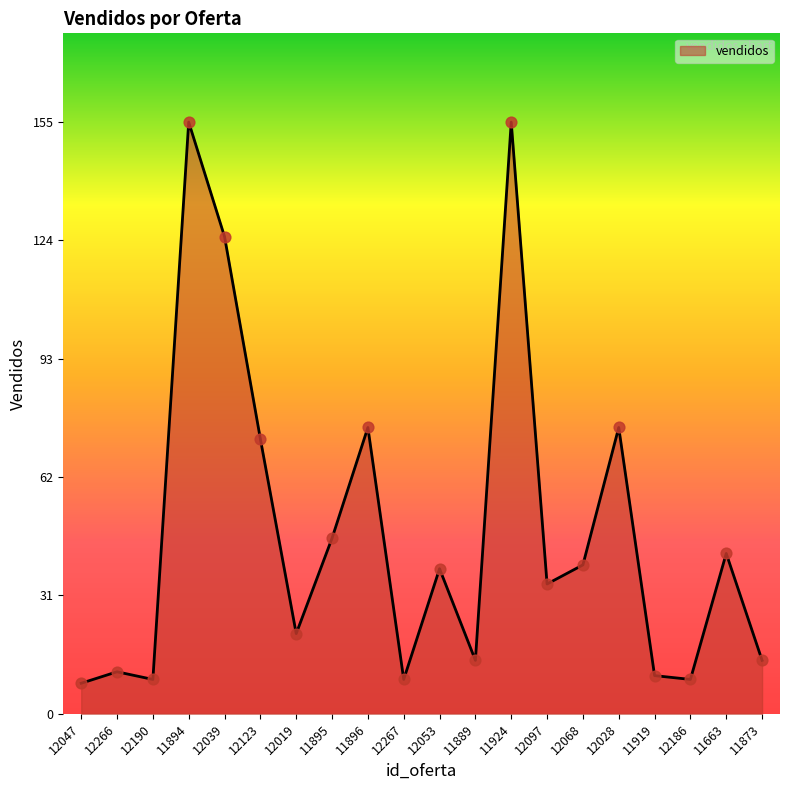

Which has a higher value, 11894 or 12097?

11894